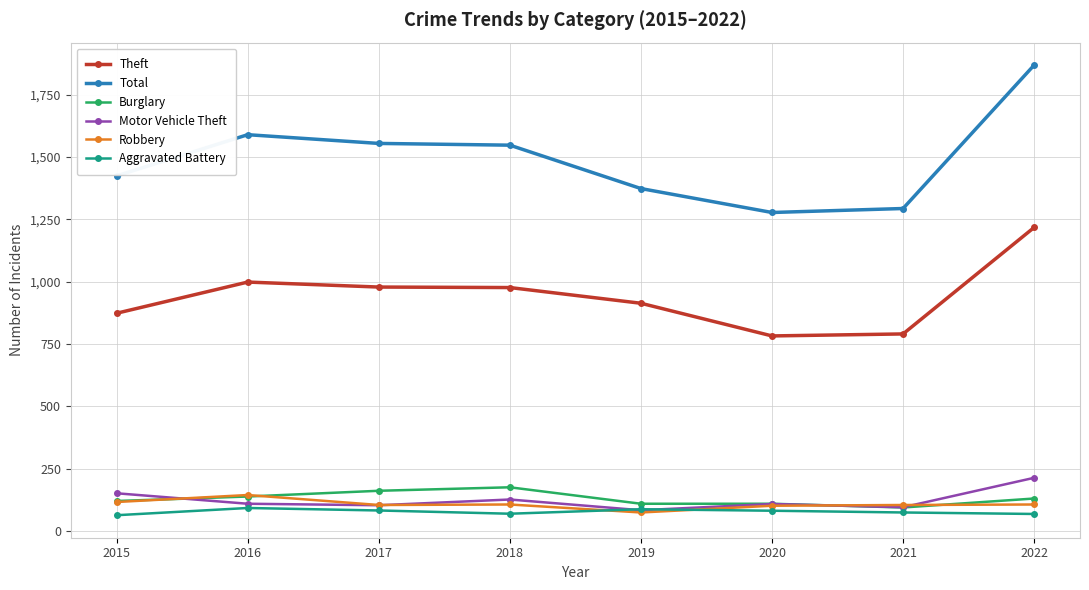

What is the sum of the Robbery values at 2017 and 2021?

210